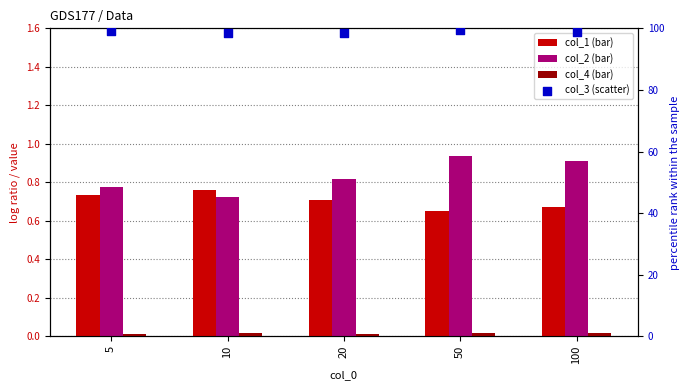

Which series contains the lowest Y value?

col_4